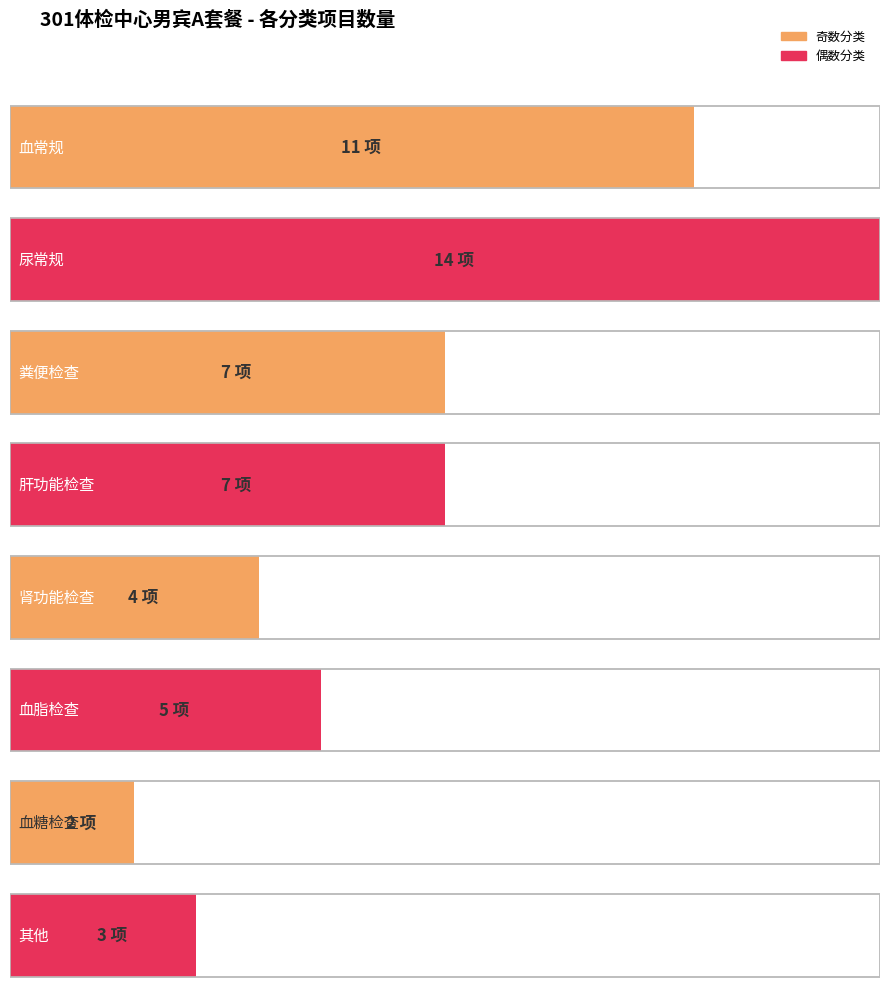

The chart shows a value of 11 at 2. True or false?

False